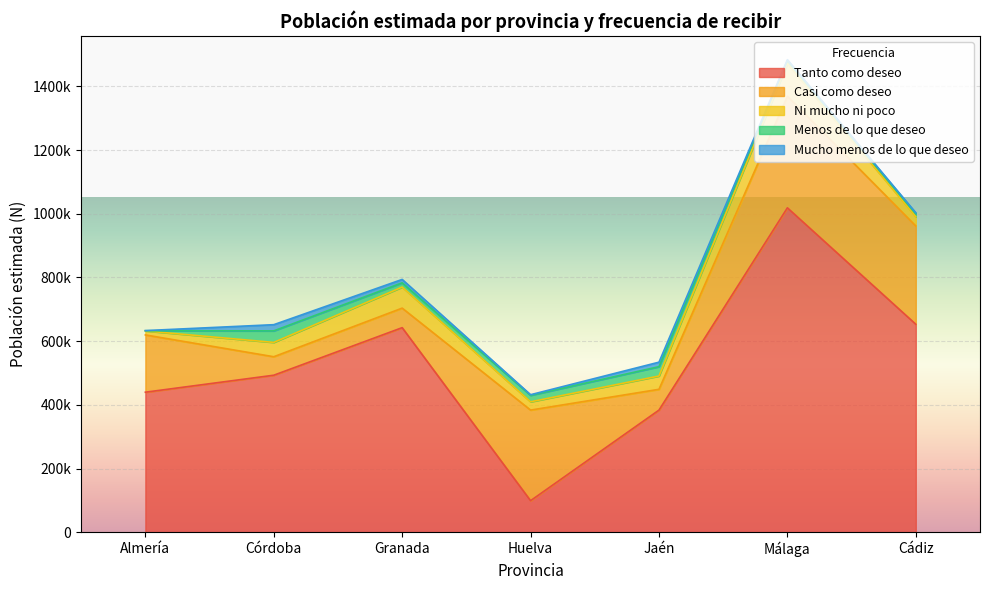

Reading right to left, transcribe all the data shown in this chart.

Tanto como deseo: Cádiz=653023	Málaga=1018667	Jaén=383442	Huelva=98931	Granada=642340	Córdoba=492974	Almería=439627
Casi como deseo: Cádiz=308714	Málaga=350566	Jaén=65307	Huelva=284530	Granada=61348	Córdoba=58042	Almería=179897
Ni mucho ni poco: Cádiz=29305	Málaga=102576	Jaén=41721	Huelva=26034	Granada=66113	Córdoba=45025	Almería=12604
Menos de lo que deseo: Cádiz=9223	Málaga=9223	Jaén=29305	Huelva=20246	Granada=13381	Córdoba=36186	Almería=483
Mucho menos de lo que deseo: Cádiz=3009	Málaga=3009	Jaén=14175	Huelva=2011	Granada=10630	Córdoba=19472	Almería=522